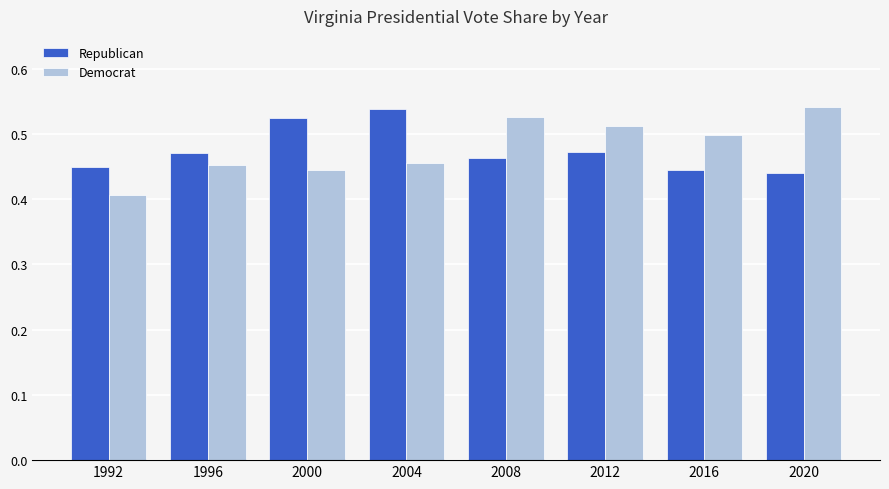

At how many categories does at least one series exceed 0?

8